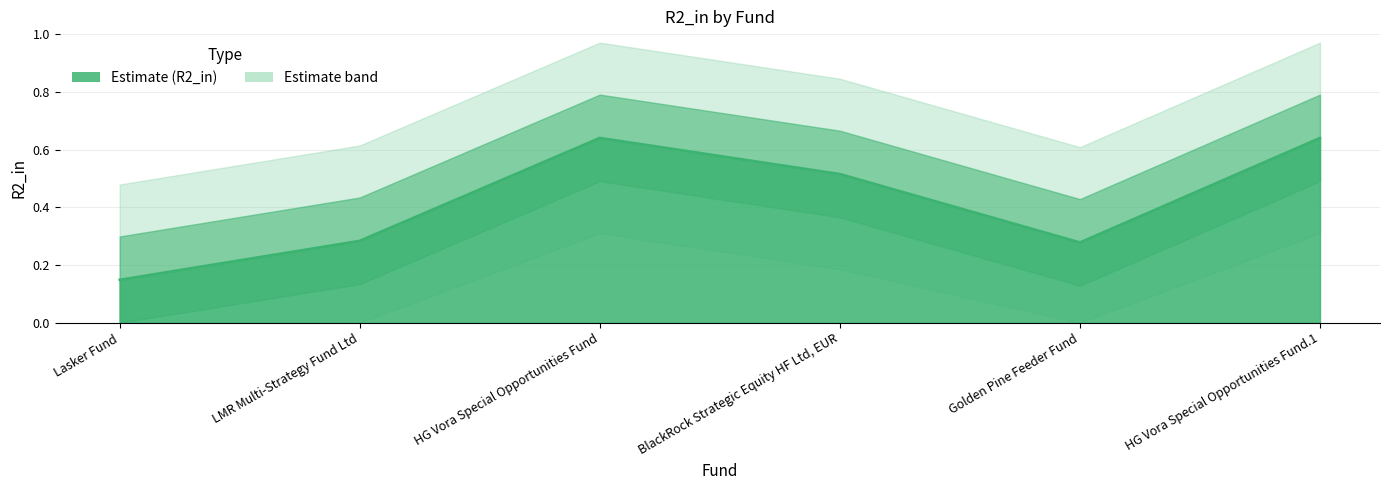

Where is the first local minimum?

Golden Pine Feeder Fund